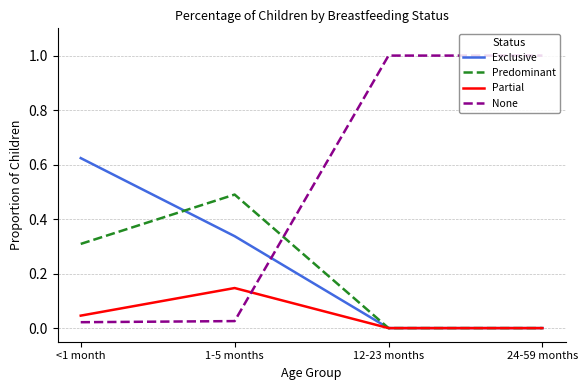

At which category does Predominant reach its first local peak?

1-5 months